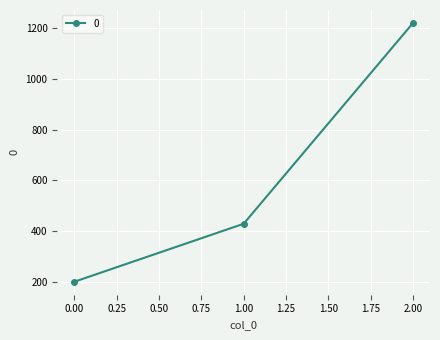

What is the difference between the second highest and minimum values?

228.6